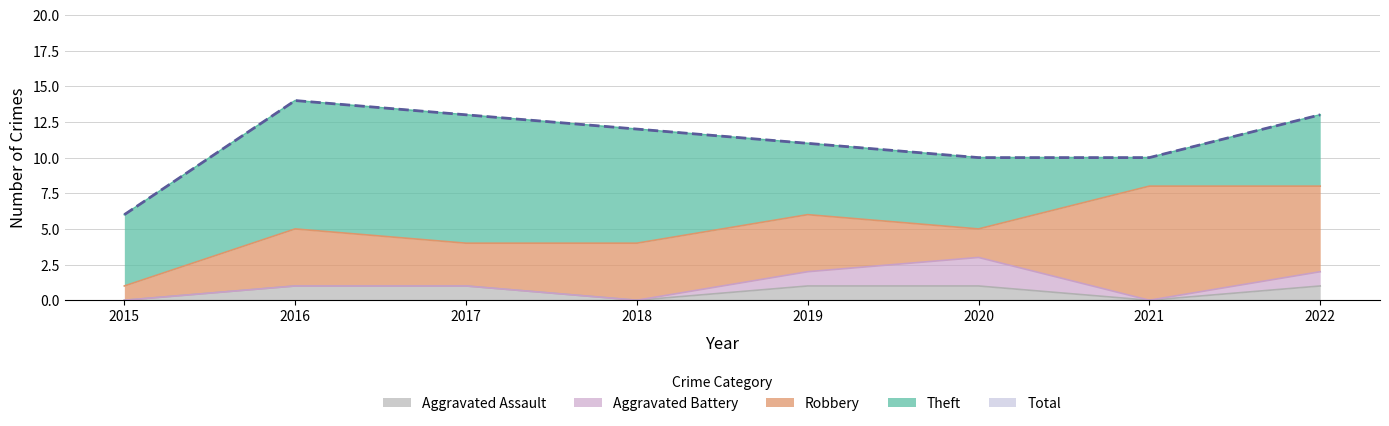

What is the sum of the Total values at 2016 and 2018?

26